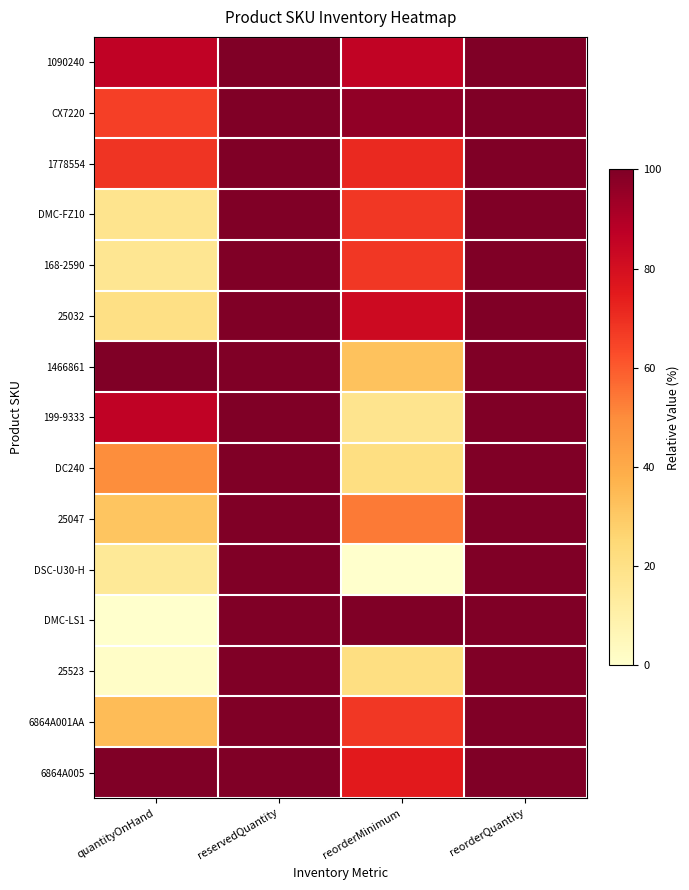

Reading left to right, extract all data points from this chart.

1090240: quantityOnHand=86.3	reservedQuantity=100.0	reorderMinimum=85.7	reorderQuantity=100.0
CX7220: quantityOnHand=65.8	reservedQuantity=100.0	reorderMinimum=96.4	reorderQuantity=100.0
1778554: quantityOnHand=68.5	reservedQuantity=100.0	reorderMinimum=71.4	reorderQuantity=100.0
DMC-FZ10: quantityOnHand=17.8	reservedQuantity=100.0	reorderMinimum=67.9	reorderQuantity=100.0
168-2590: quantityOnHand=16.4	reservedQuantity=100.0	reorderMinimum=67.9	reorderQuantity=100.0
25032: quantityOnHand=20.5	reservedQuantity=100.0	reorderMinimum=82.1	reorderQuantity=100.0
1466861: quantityOnHand=100.0	reservedQuantity=100.0	reorderMinimum=32.1	reorderQuantity=100.0
199-9333: quantityOnHand=86.3	reservedQuantity=100.0	reorderMinimum=17.9	reorderQuantity=100.0
DC240: quantityOnHand=49.3	reservedQuantity=100.0	reorderMinimum=21.4	reorderQuantity=100.0
25047: quantityOnHand=31.5	reservedQuantity=100.0	reorderMinimum=53.6	reorderQuantity=100.0
DSC-U30-H: quantityOnHand=15.1	reservedQuantity=100.0	reorderMinimum=0.0	reorderQuantity=100.0
DMC-LS1: quantityOnHand=0.0	reservedQuantity=100.0	reorderMinimum=100.0	reorderQuantity=100.0
25523: quantityOnHand=1.4	reservedQuantity=100.0	reorderMinimum=21.4	reorderQuantity=100.0
6864A001AA: quantityOnHand=34.2	reservedQuantity=100.0	reorderMinimum=67.9	reorderQuantity=100.0
6864A005: quantityOnHand=100.0	reservedQuantity=100.0	reorderMinimum=75.0	reorderQuantity=100.0